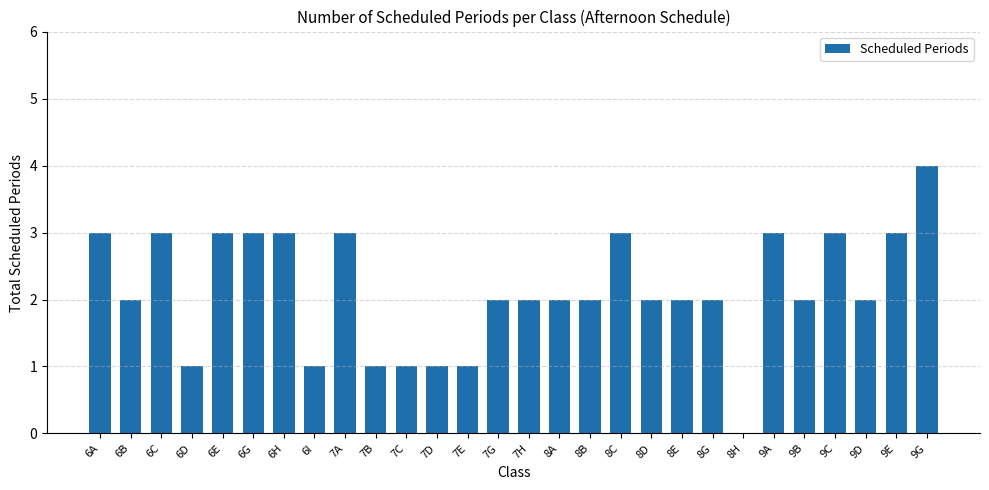

True or false: the data shows 3 at 9B.

False